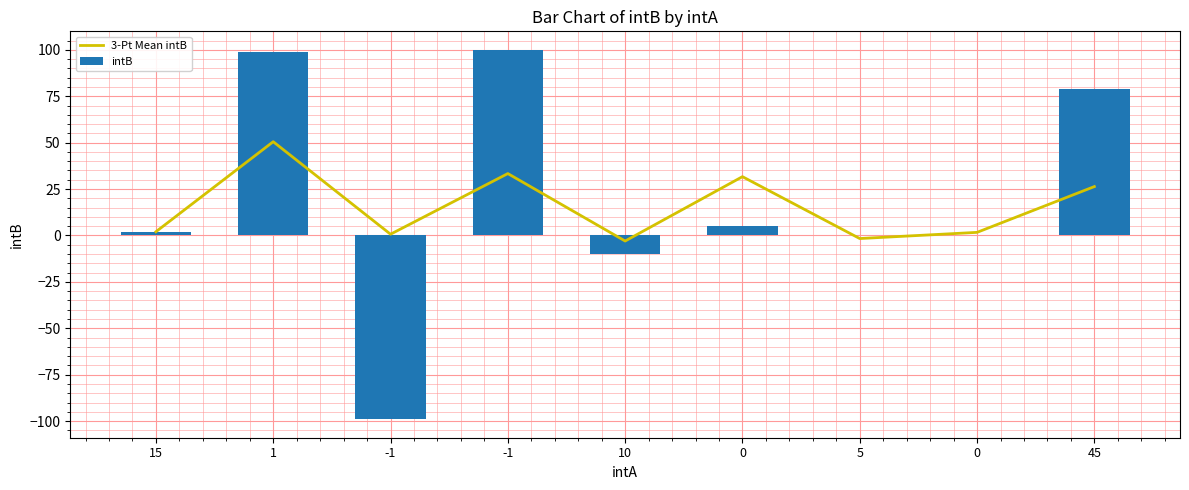

What is the difference between the maximum and minimum values in the intB series?

199.0